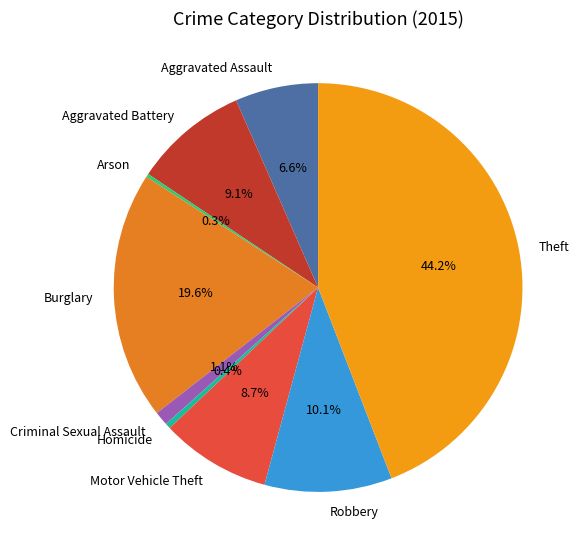

Which category has the biggest portion of the pie?

Theft